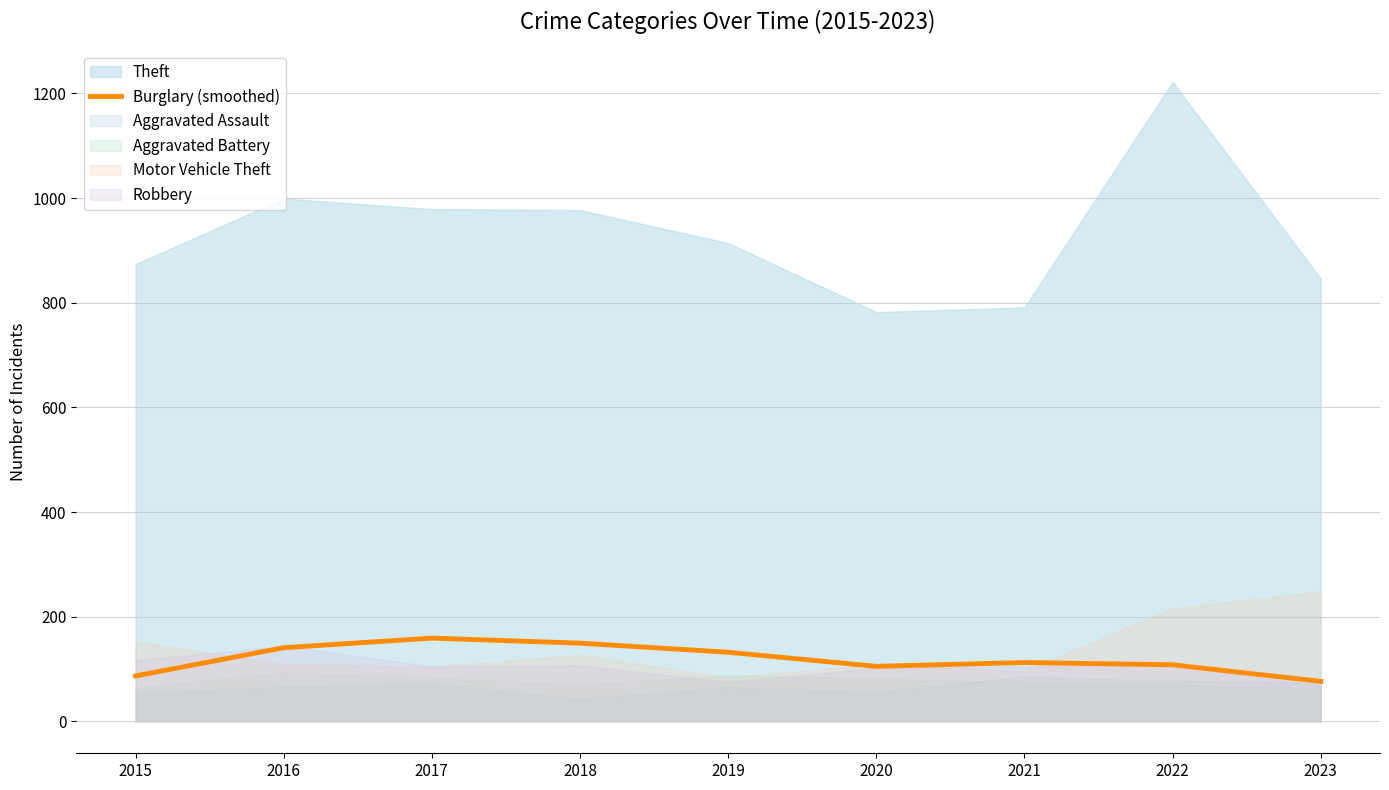

True or false: Burglary (smoothed) has a value of 105.0 at 2020.

True